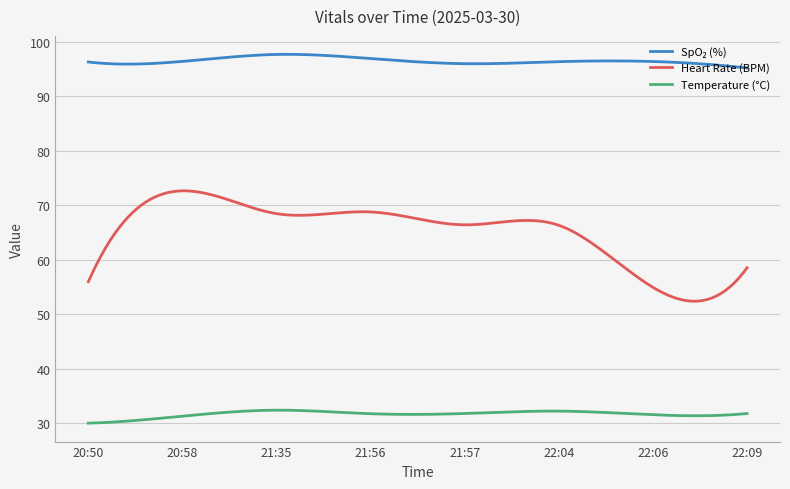

What is the difference between the maximum and minimum values in the Heart Rate (BPM) series?

20.3